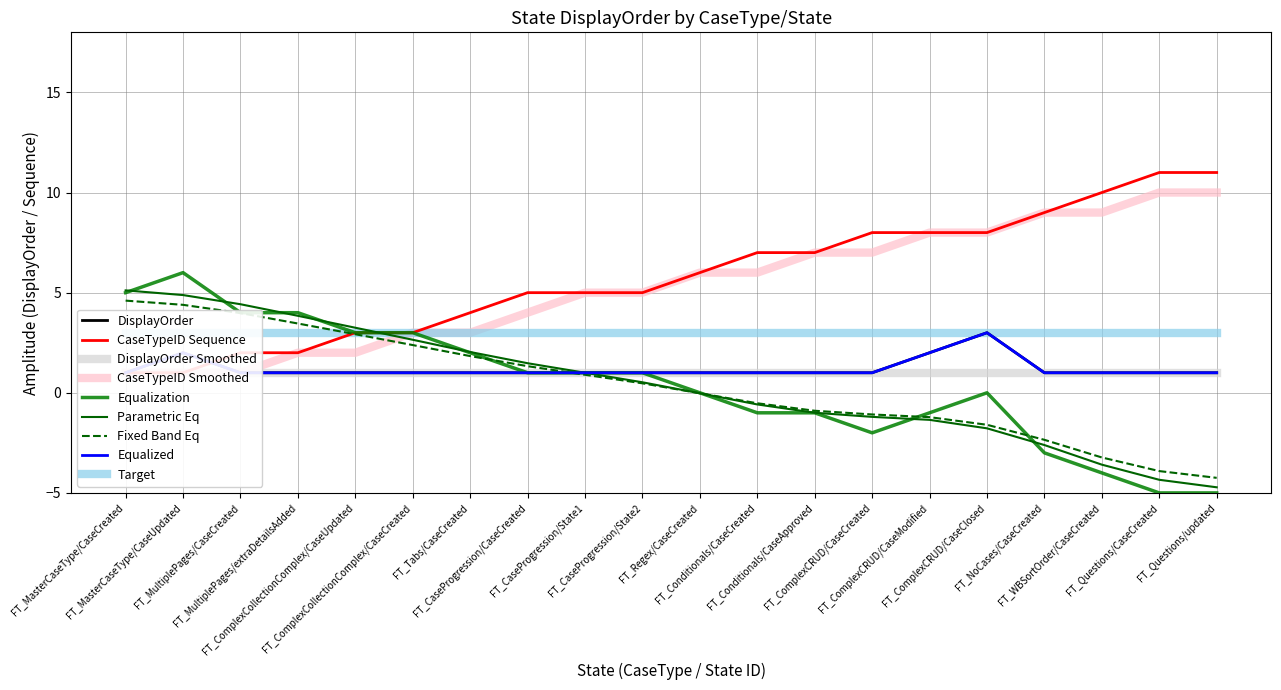

Between which two adjacent categories do DisplayOrder and CaseTypeID_encoded first intersect?

FT_MasterCaseType/CaseUpdated and FT_MultiplePages/CaseCreated